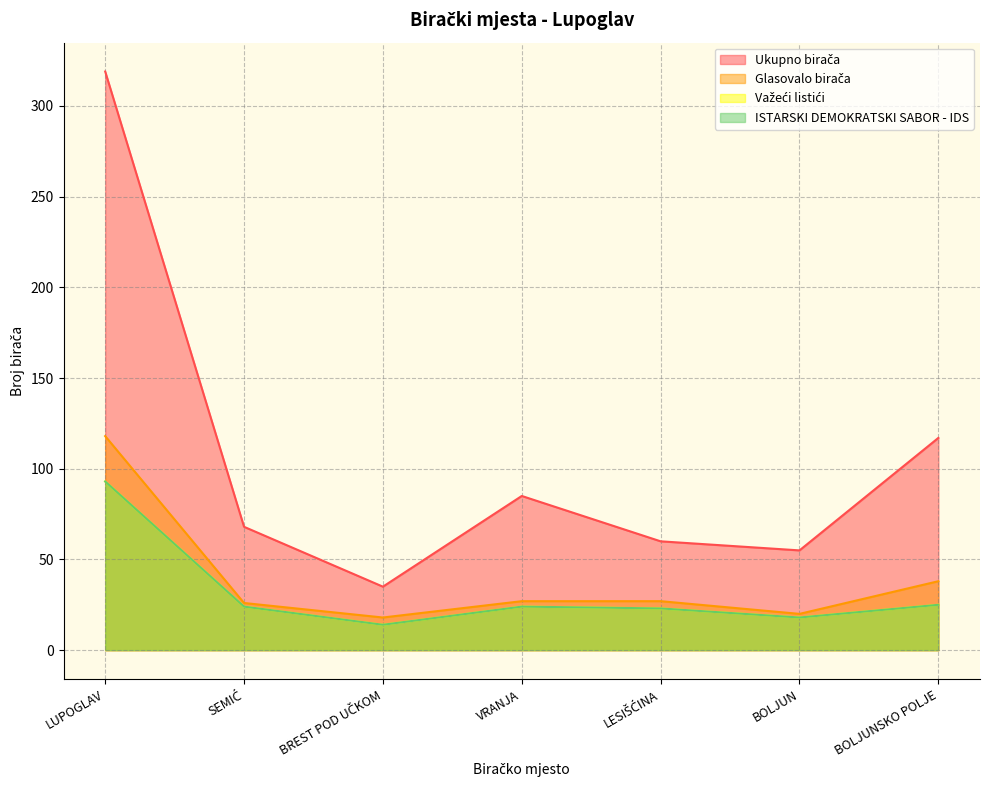

At which category does Važeći listići reach its first local valley?

BREST POD UČKOM